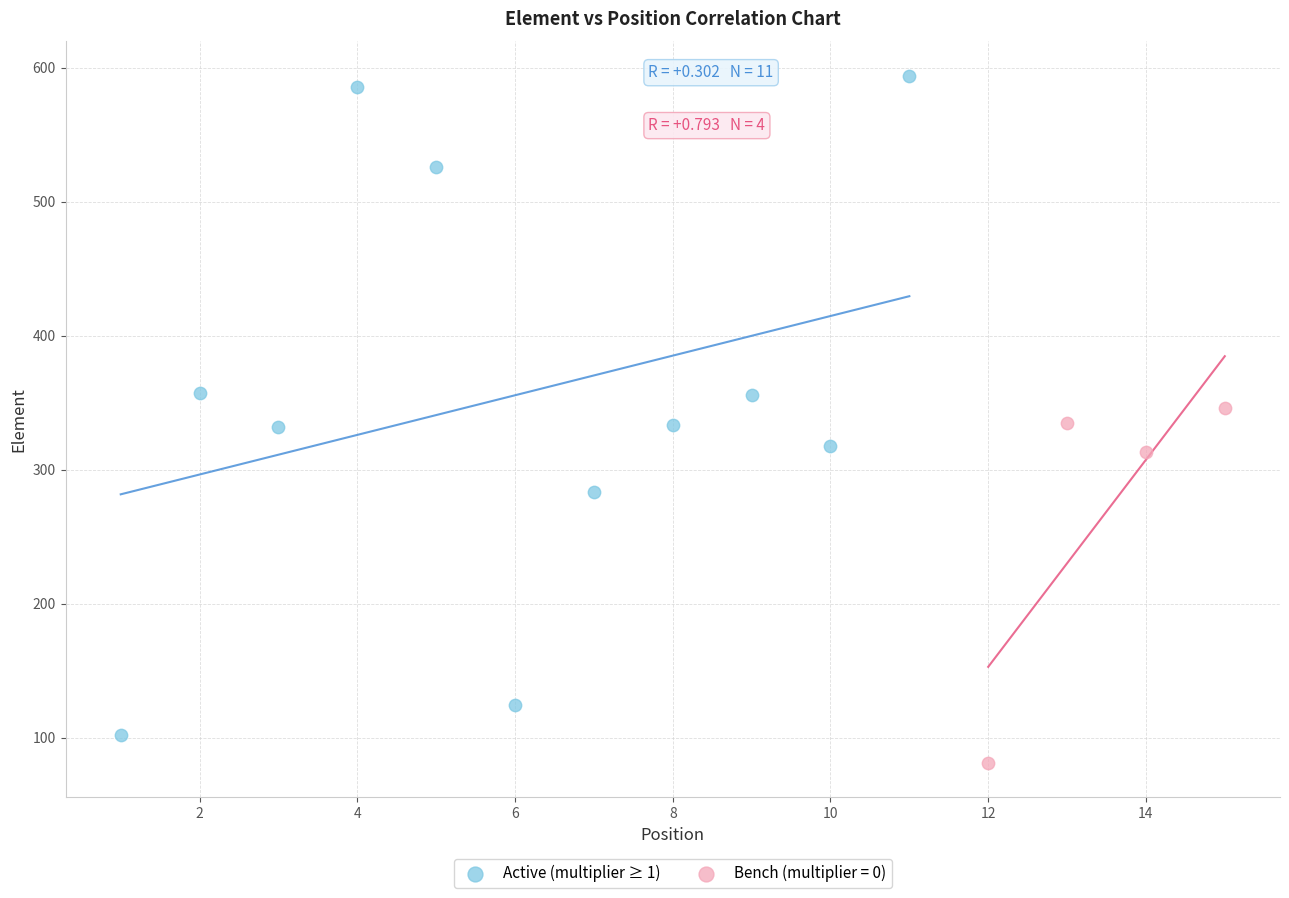

Which series contains the highest Y value?

Active (multiplier ≥ 1)